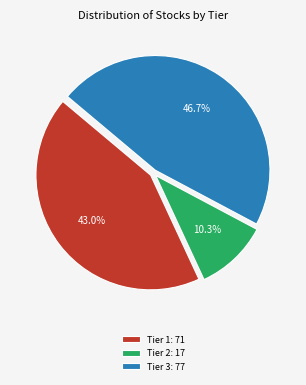

Between Tier 2 and Tier 3, which is larger?

Tier 3